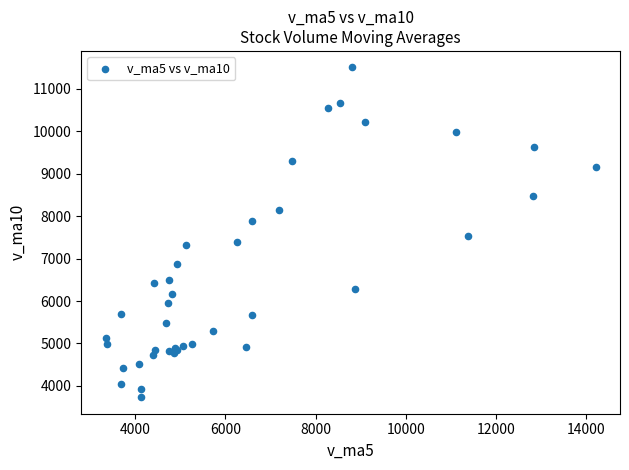

What Y value in the scatter plot is closest to 7620?

7526.0